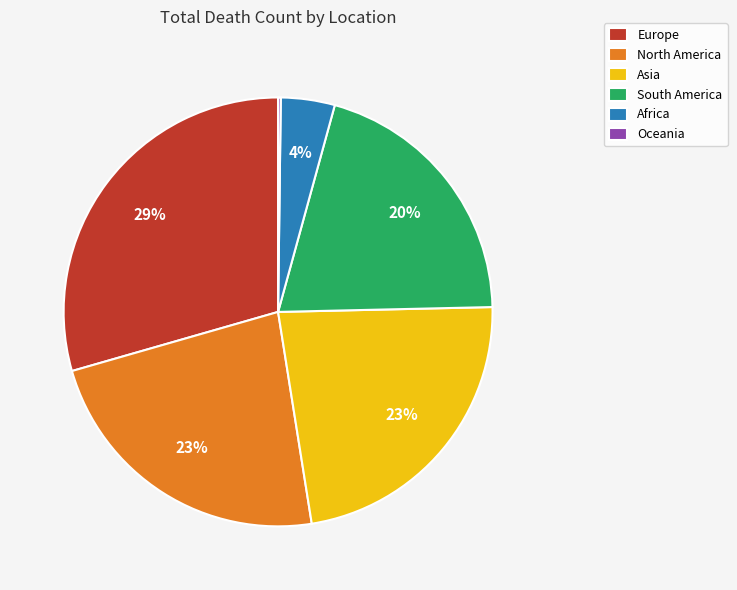

Is Europe the majority of the pie?

No